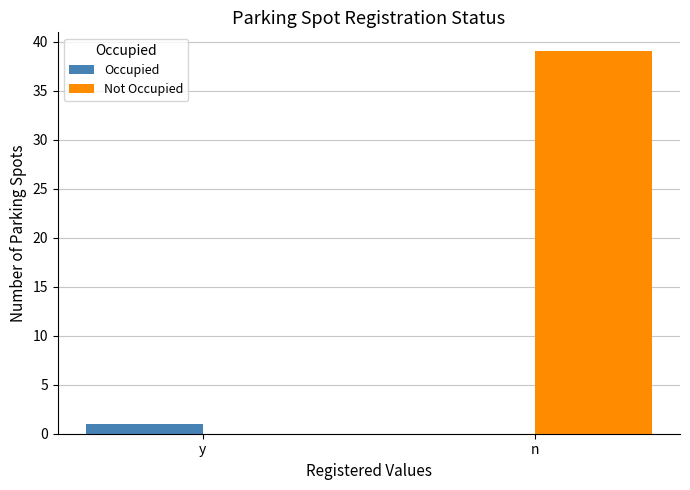

Which series changed the most between y and n?

Not Occupied